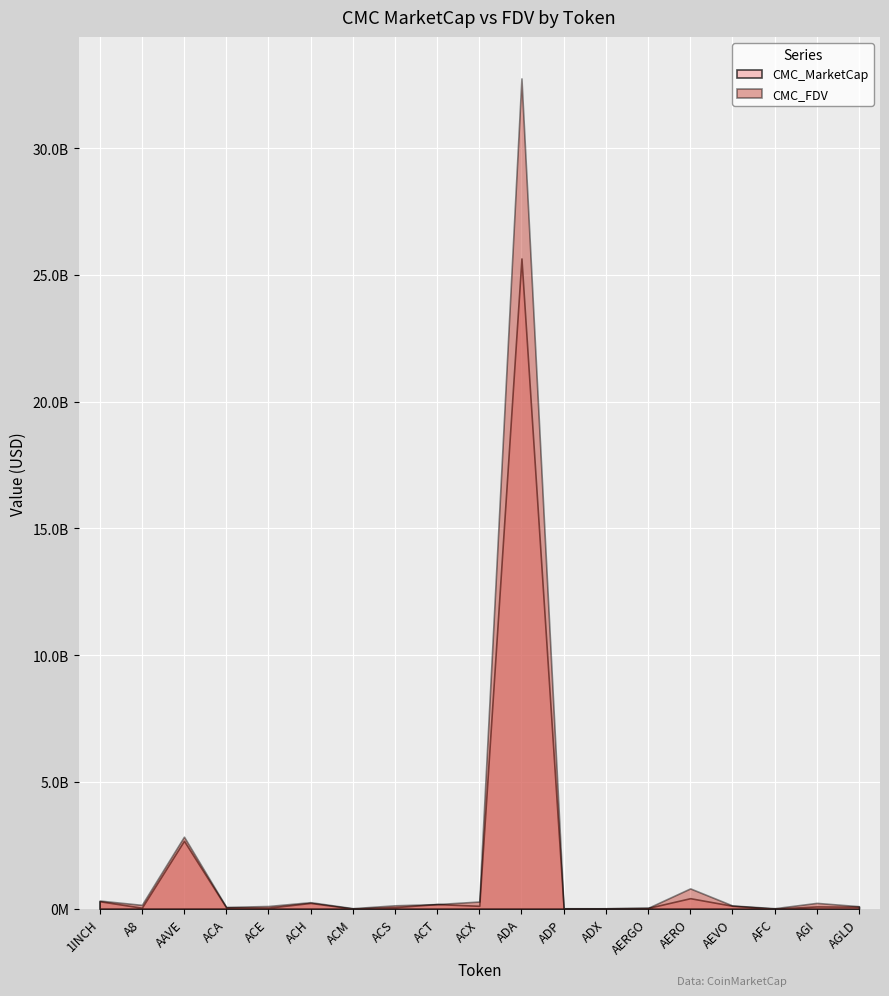

Is it true that CMC_FDV equals 65163692.5 at ACS?

False